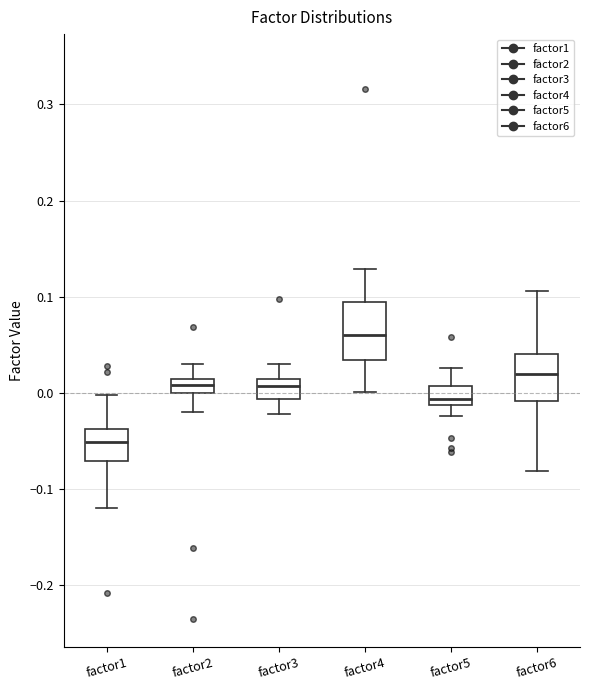

Comparing the boxes themselves (not the whiskers), which one is the tallest?

factor4